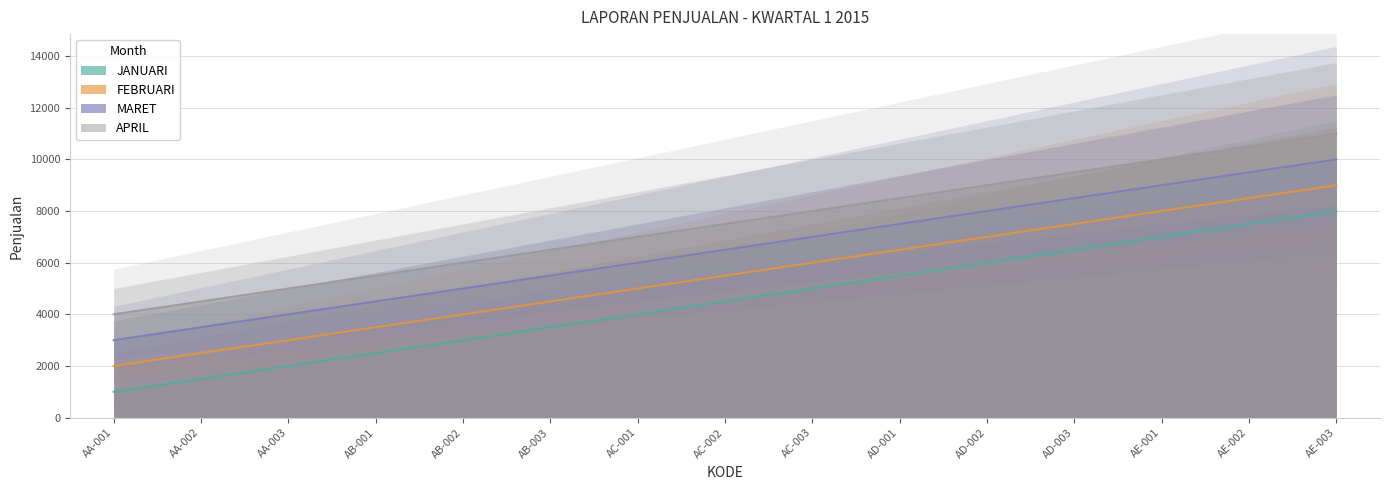

True or false: MARET has more than 1 interior local peaks.

False